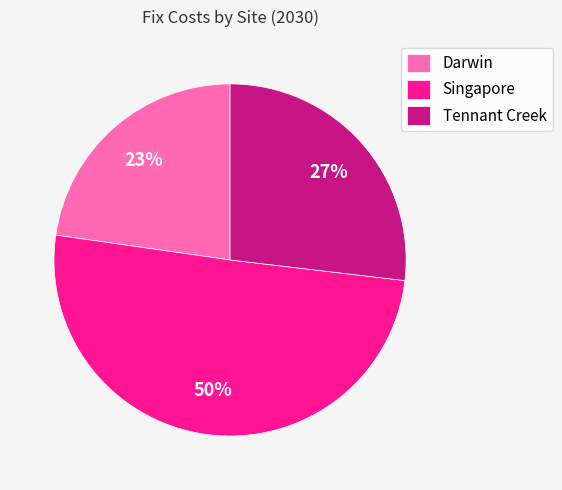

Which category has the biggest portion of the pie?

Singapore